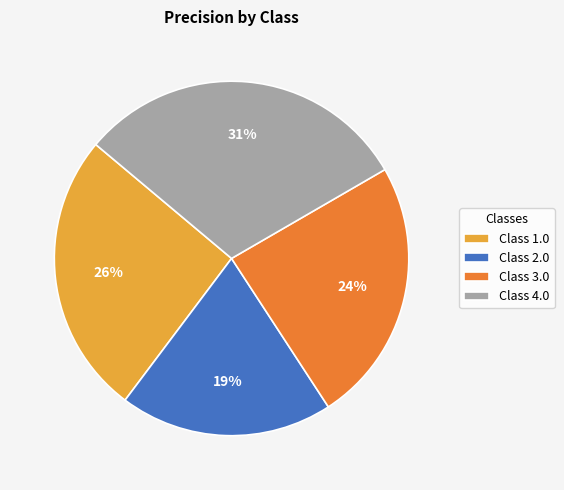

Does Class 1.0 account for over 50% of the chart?

No